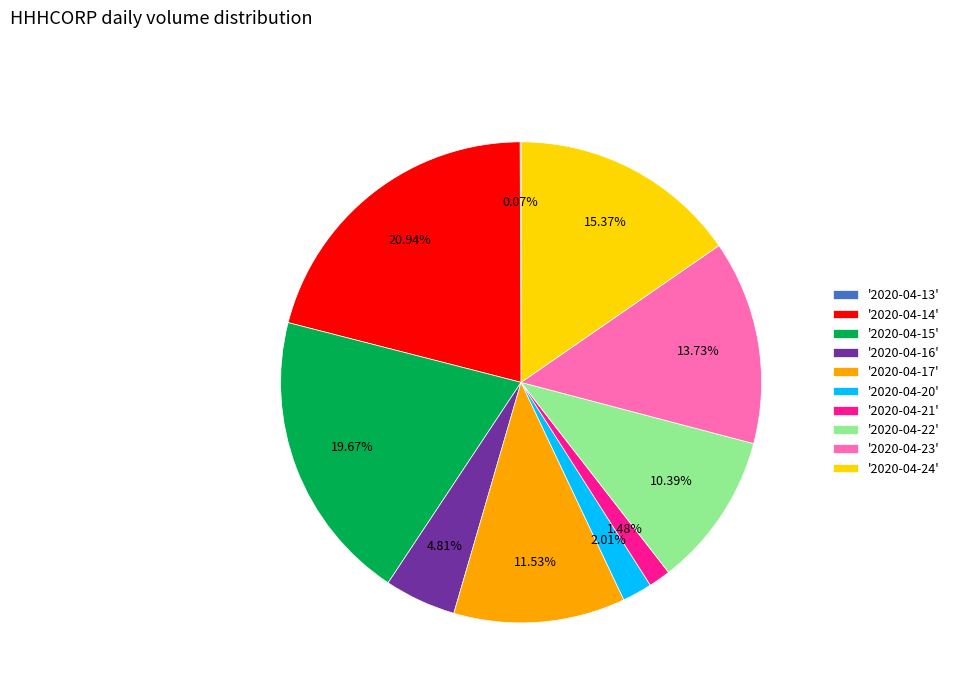

Between '2020-04-14' and '2020-04-24', which is larger?

'2020-04-14'